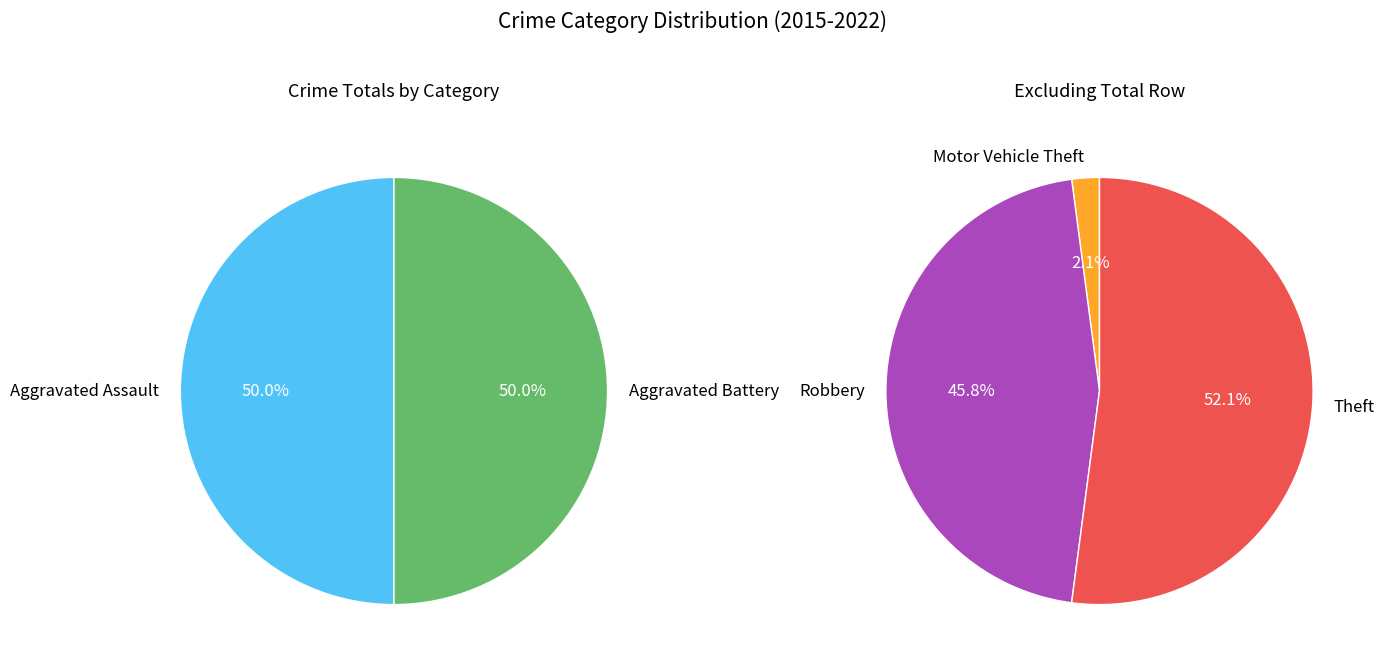

How many segments does this pie chart have?

5